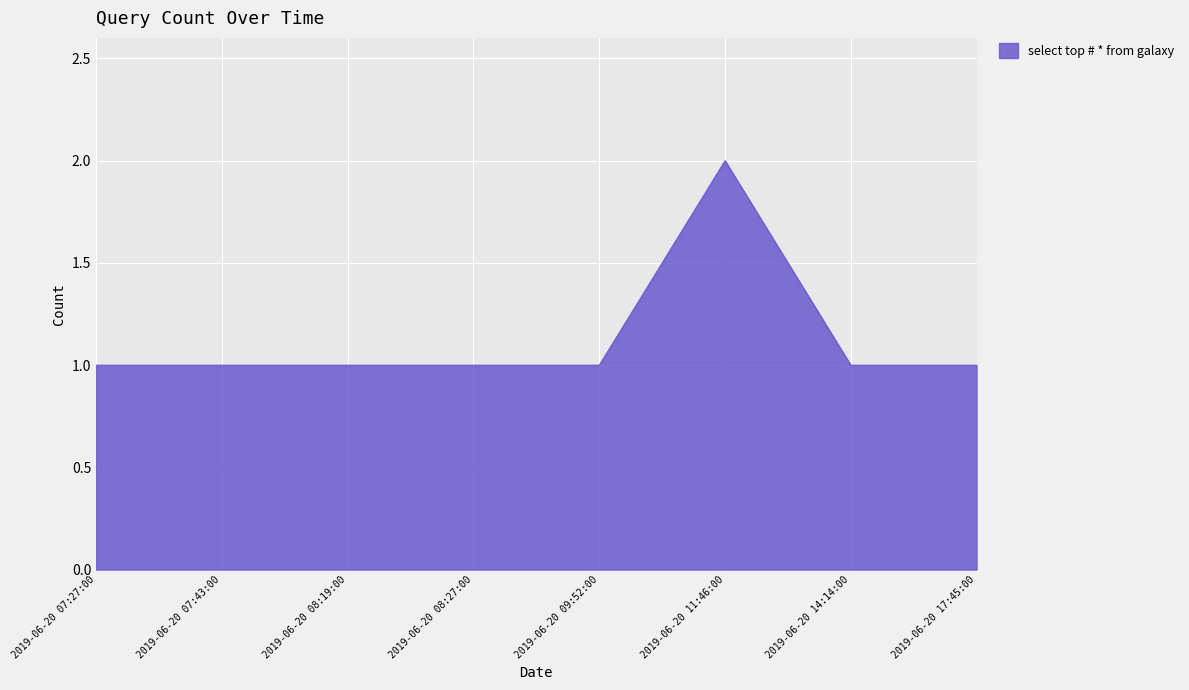

What position from the right is 2019-06-20 08:19:00?

6